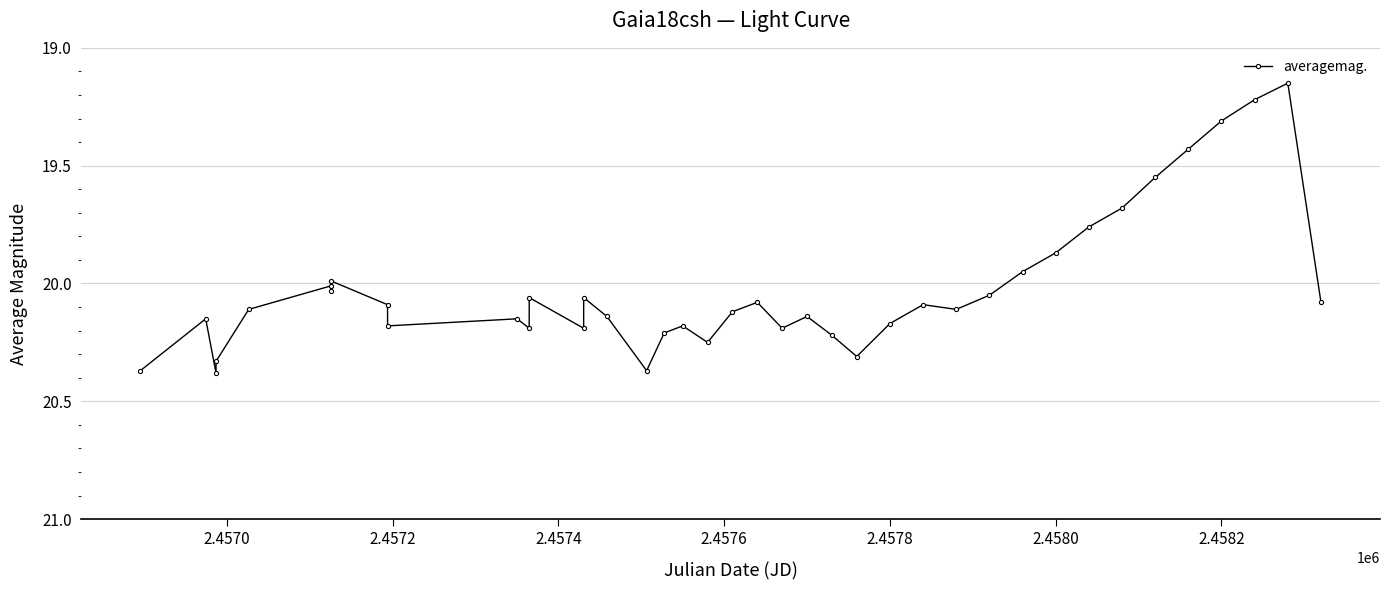

True or false: the data has more than 1 interior local peaks.

True